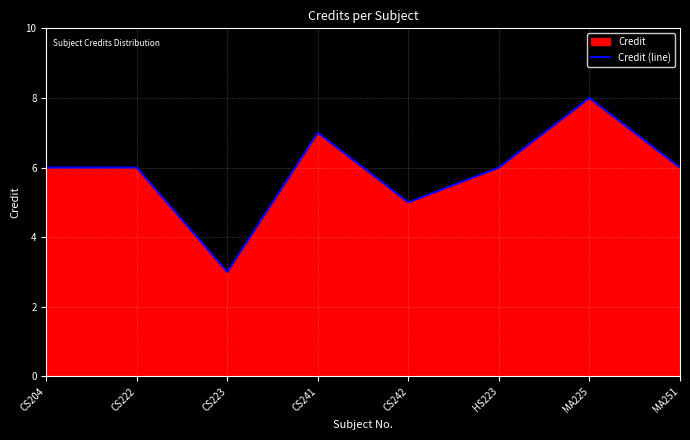

Reading left to right, list all the values displayed in this chart.

CS204=6	CS222=6	CS223=3	CS241=7	CS242=5	HS223=6	MA225=8	MA251=6